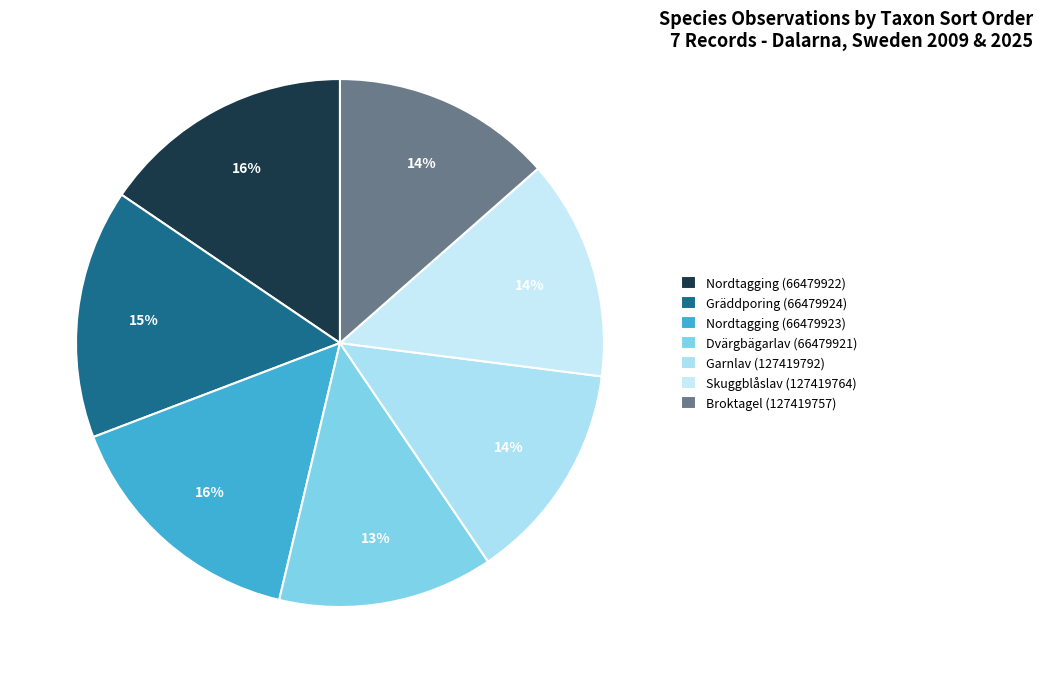

What percentage is the Nordtagging (66479923) slice, to the nearest percent?

16%